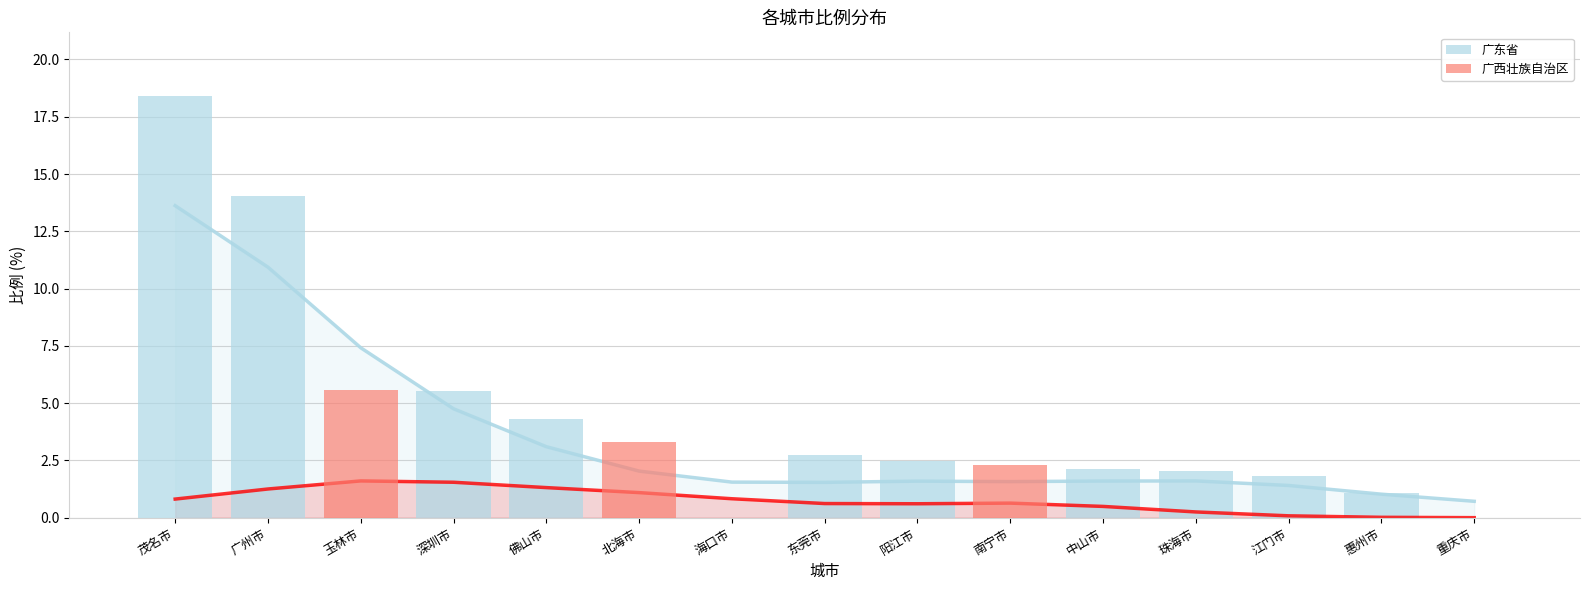

Rank the series by their maximum value, from highest to lowest.

广东省, 广西壮族自治区